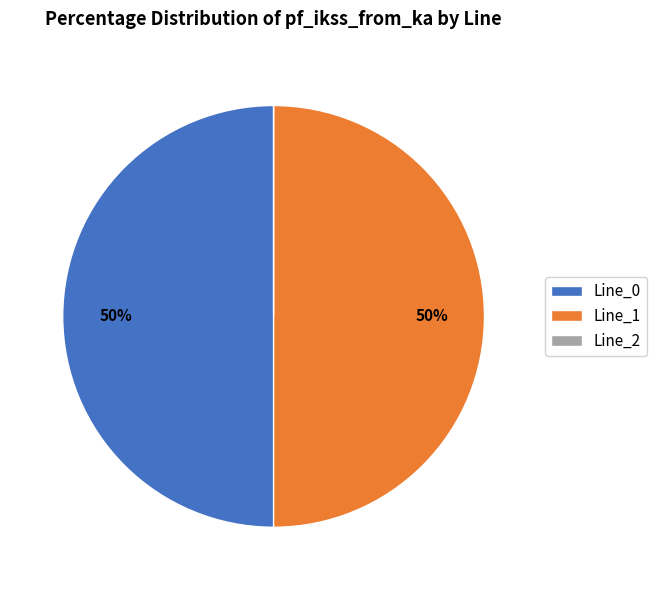

To the nearest percent, what is the average slice percentage?

33%